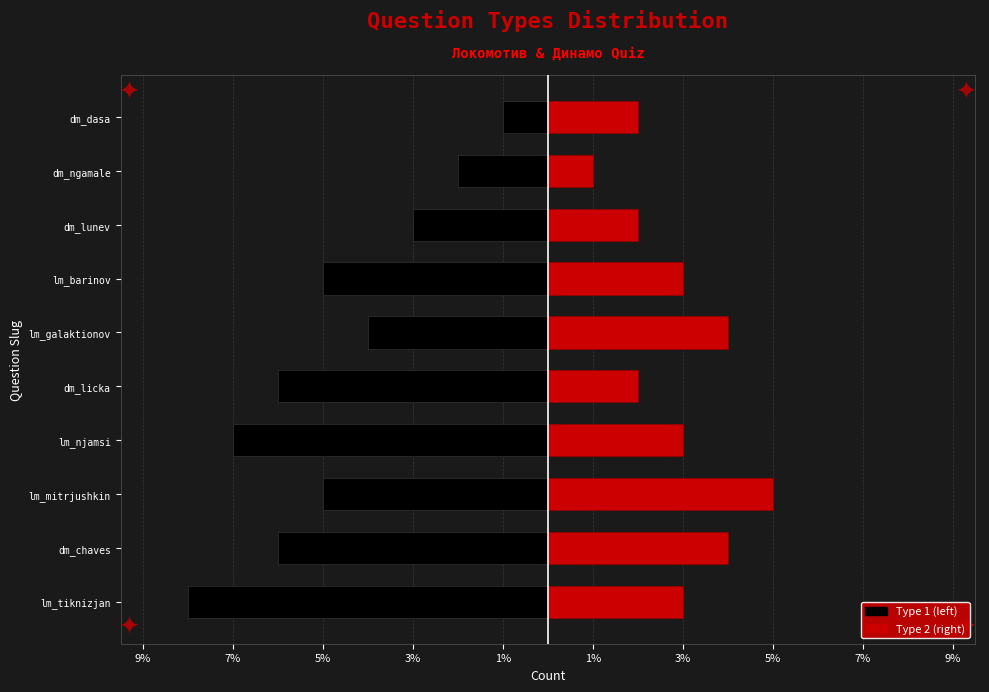

Rank the series by their maximum value, from highest to lowest.

Type 2, Type 1